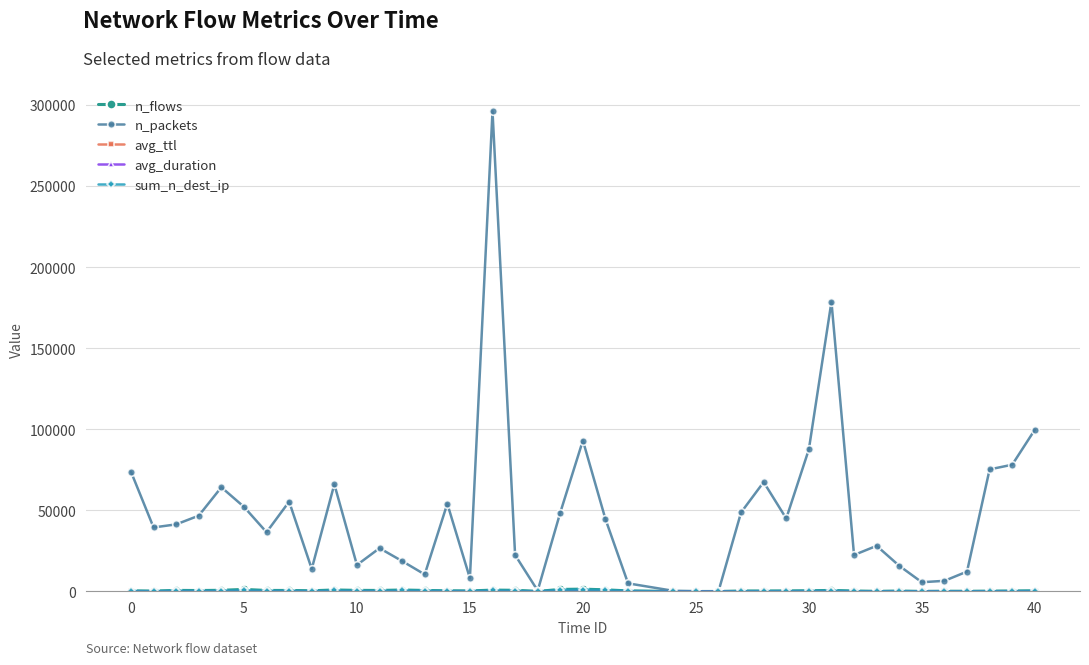

Which series has the widest spread of values?

n_packets